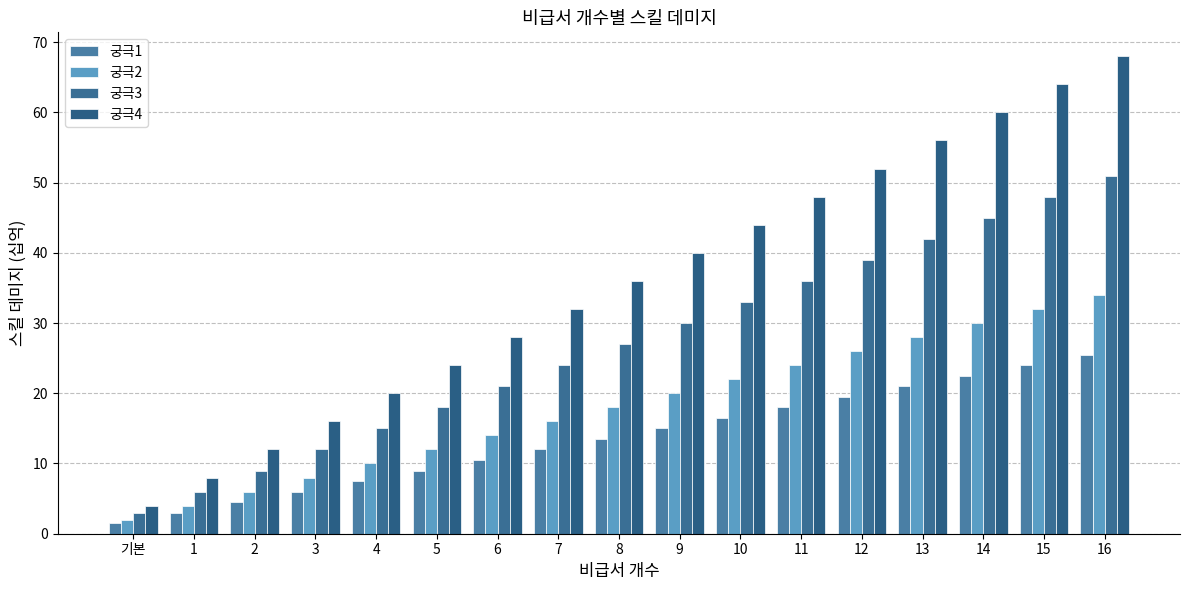

At which label is 궁극2 closest to 18?

8